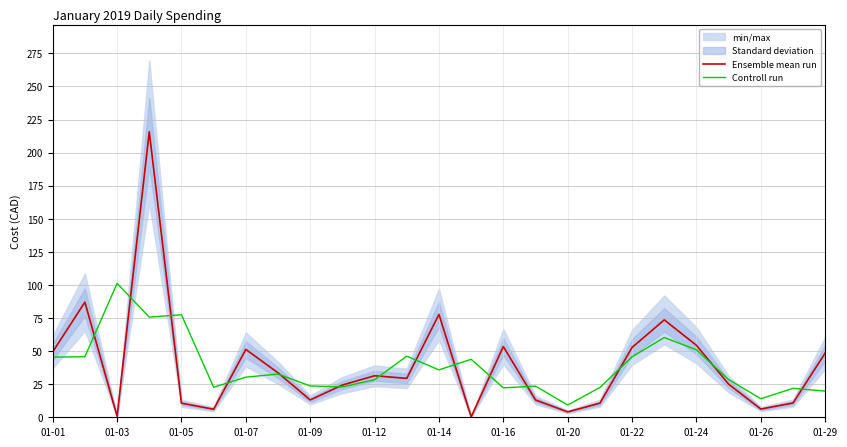

The value of Ensemble mean run at 21 is 36.0. True or false?

False